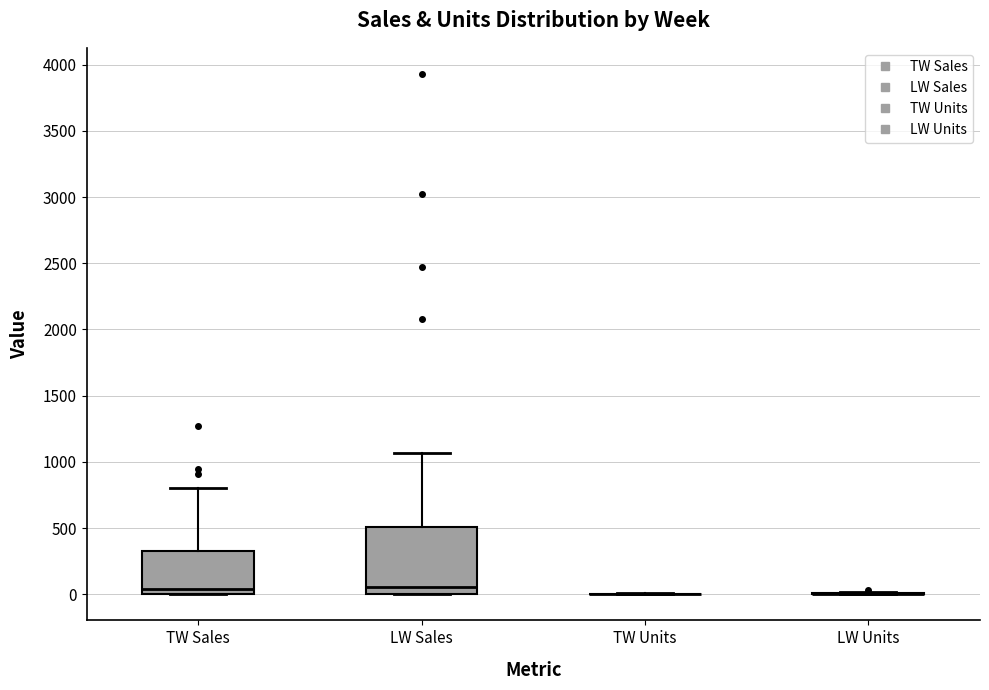

Reading left to right, transcribe this box plot: for each box, give where its median line is, the range the box spans, and where its two whiskers end, as read against the y-axis. The values are not printed on the chart, so give them approximately, as read against the axis.

TW Sales: median 50, box 0 to 300, whiskers 0 to 800
LW Sales: median 50, box 0 to 500, whiskers 0 to 1050
TW Units: box collapsed to a line at 0, whiskers 0 to 0
LW Units: box collapsed to a line at 0, whiskers 0 to 0